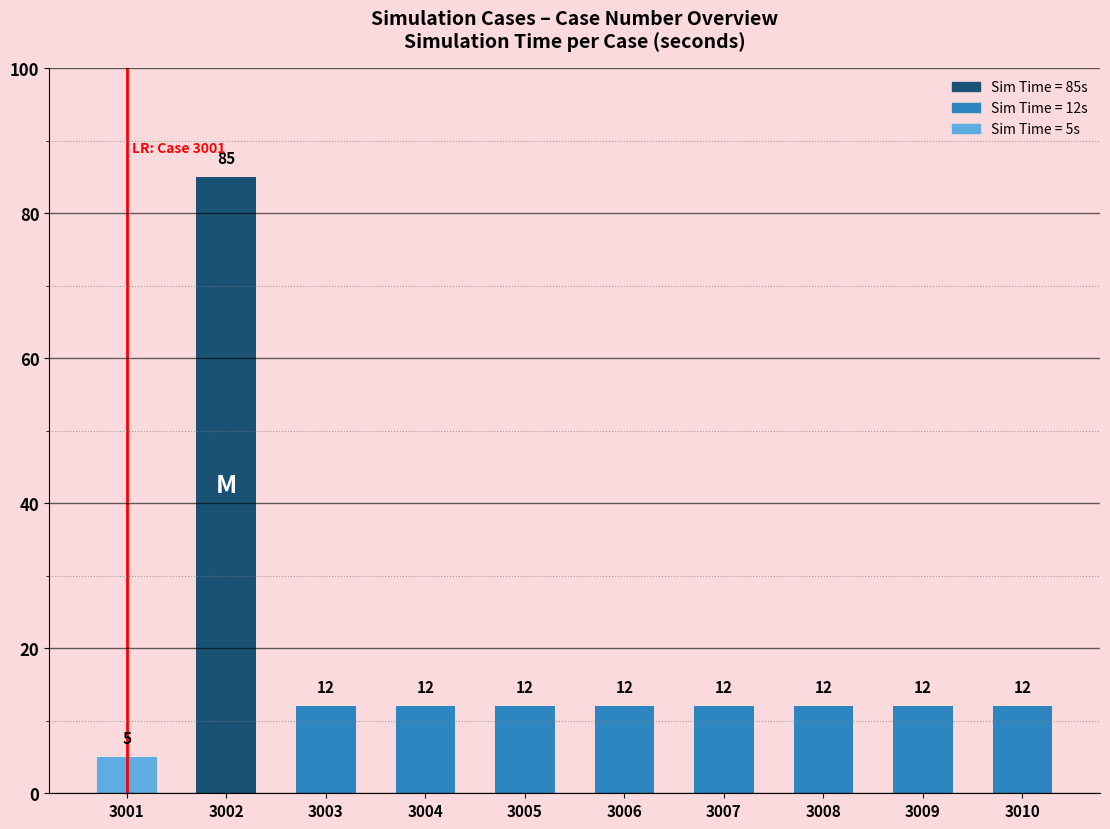

What is the maximum value shown in the chart?

85